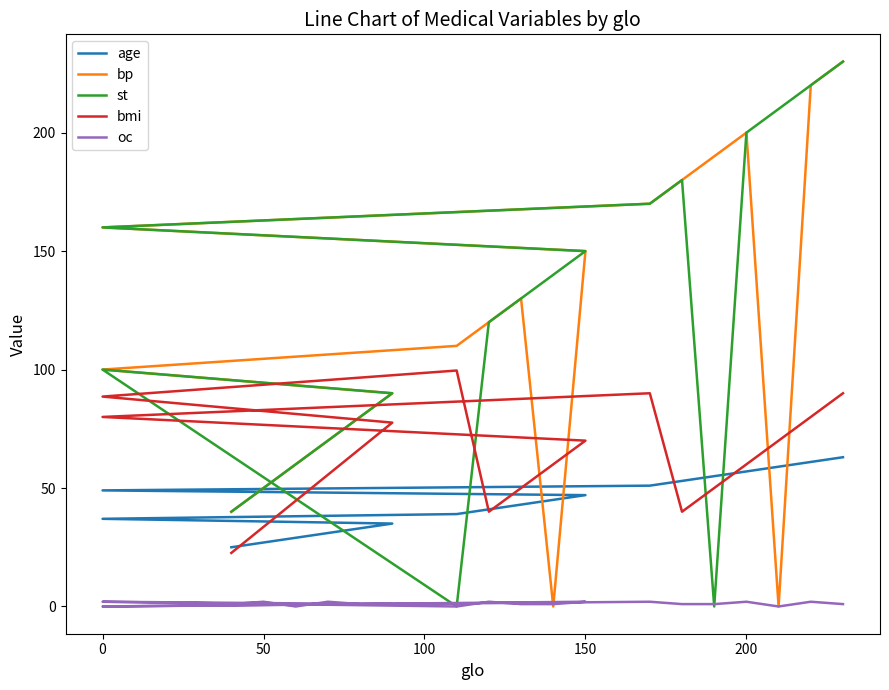

What is the difference between the second highest and minimum values in the bp series?

220.0